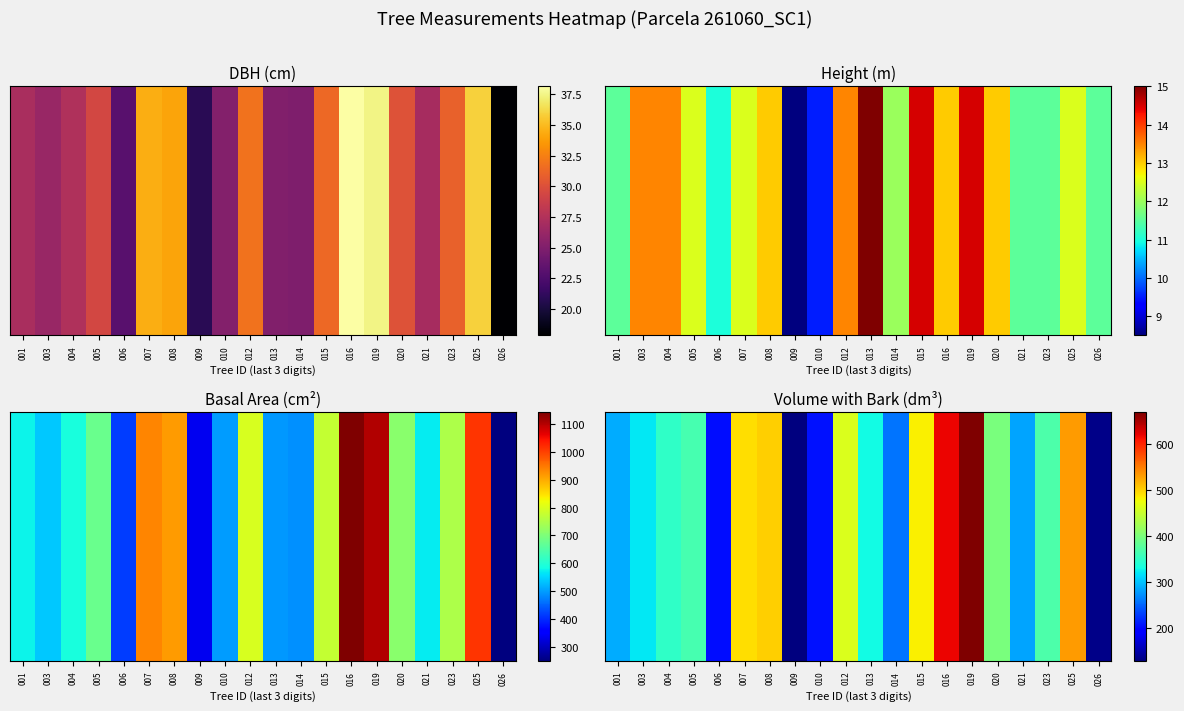

What is the greatest value displayed?

669.3